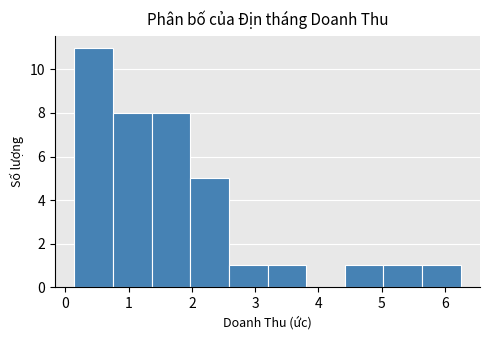

Reading left to right, list every bar in this chart as the range it spans on the x-axis followed by its height. Neither the bar edges nor the heights are printed on the chart, so give them approximately, as read against the axes.

0.1 to 0.8: 11
0.8 to 1.4: 8
1.4 to 2.0: 8
2.0 to 2.6: 5
2.6 to 3.2: 1
3.2 to 3.8: 1
3.8 to 4.4: 0
4.4 to 5.0: 1
5.0 to 5.6: 1
5.6 to 6.3: 1